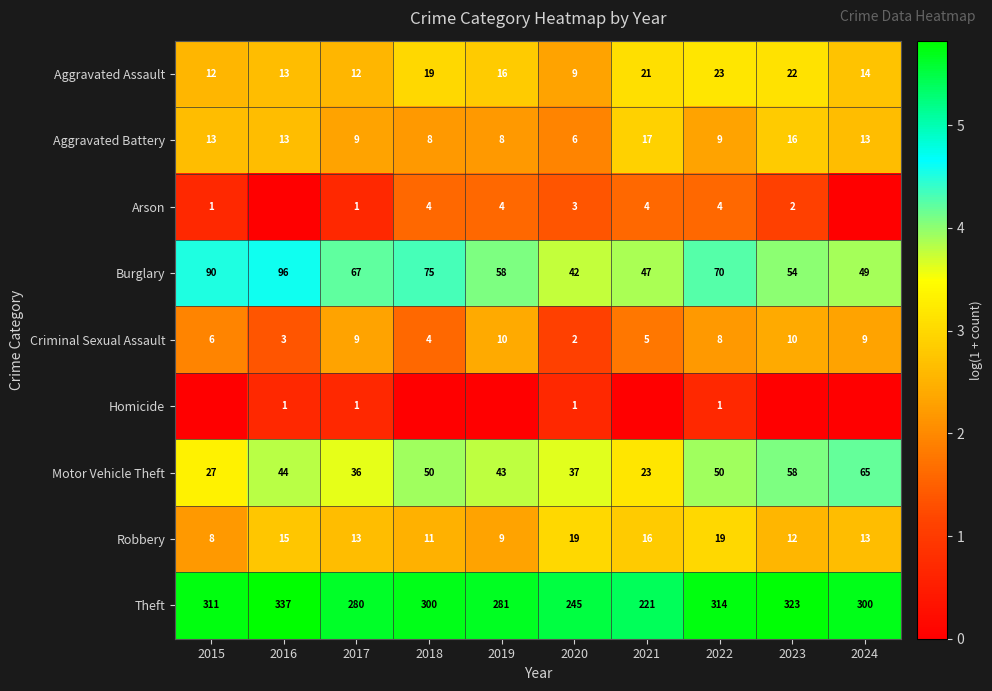

At how many categories does at least one series exceed 0?

10